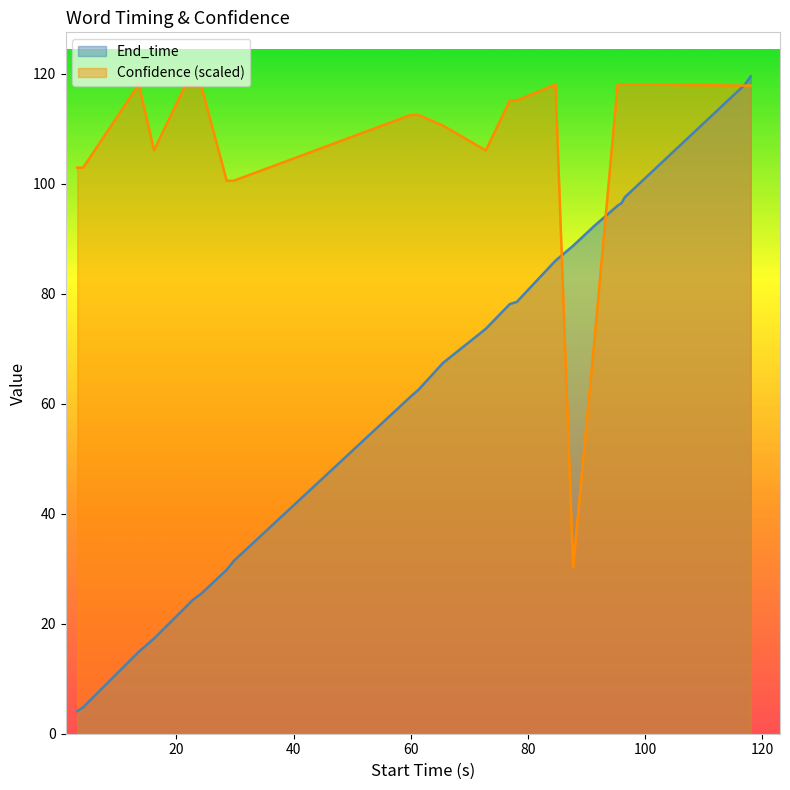

Which series has the largest range (max minus min)?

End_time